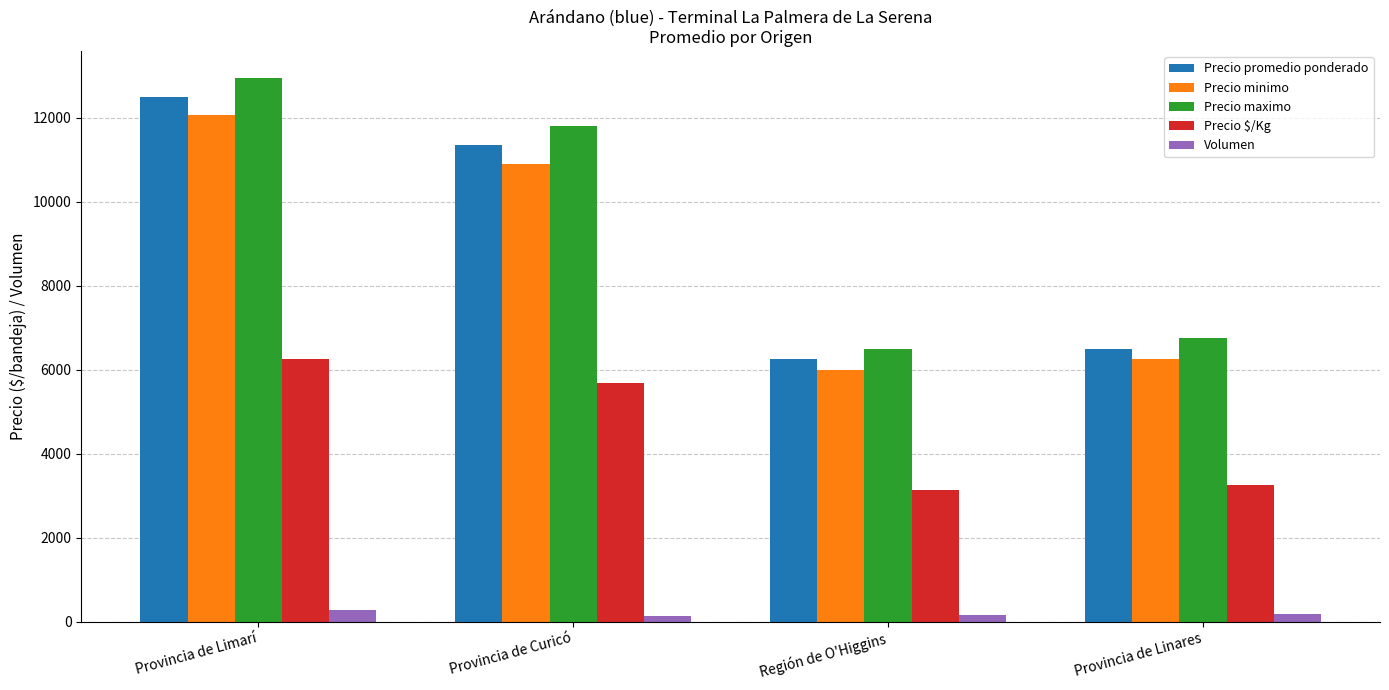

What is the smallest value displayed?

144.0